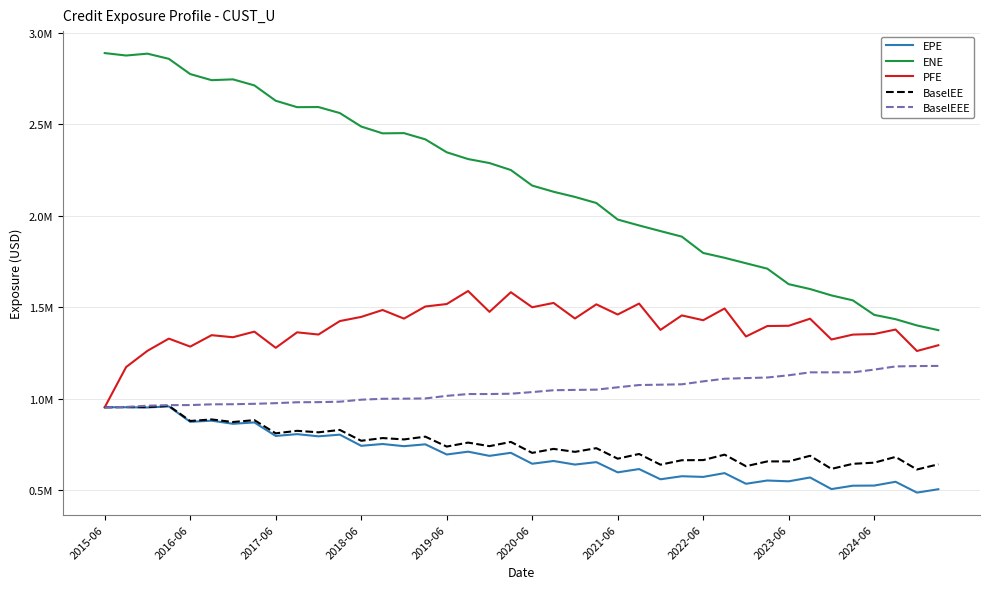

What are all the series names shown in the legend?

EPE, ENE, PFE, BaselEE, BaselEEE